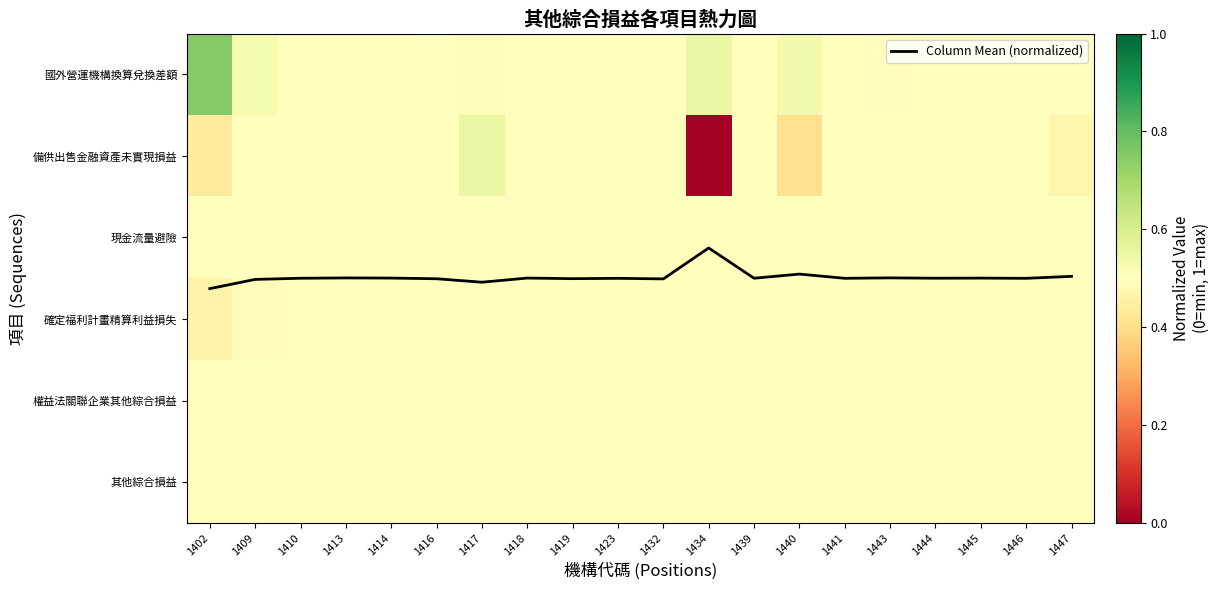

How many series are shown in this chart?

7